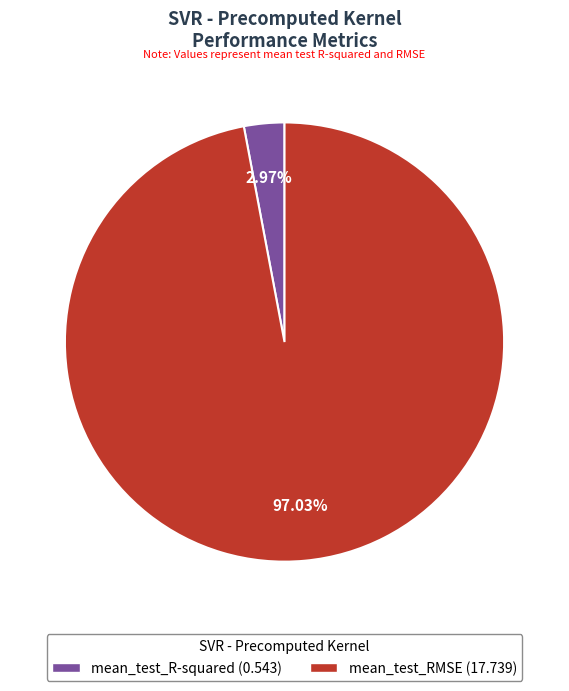

To the nearest percent, what portion does mean_test_R-squared represent?

3%